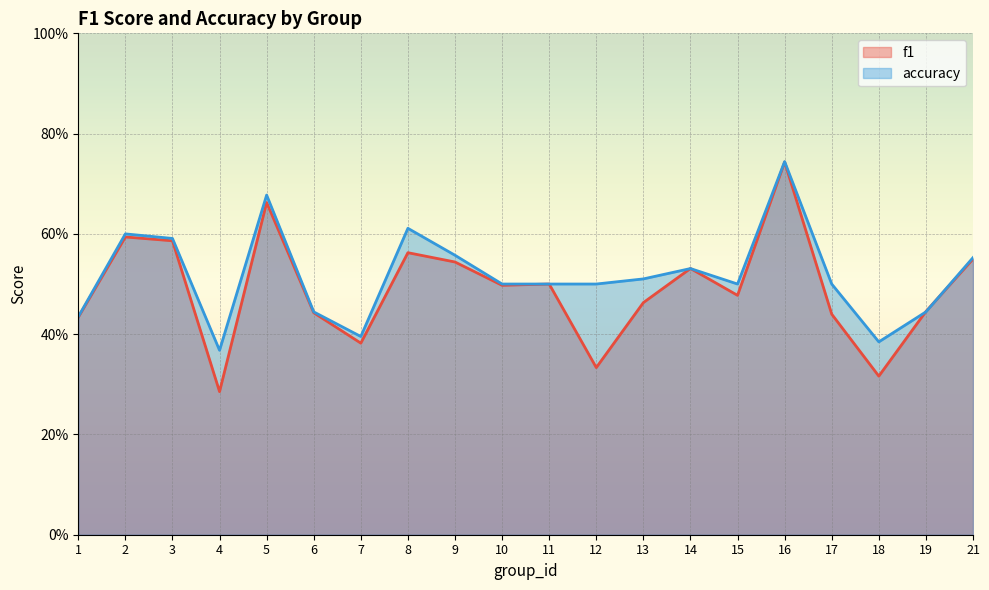

What is the greatest value displayed?

0.7